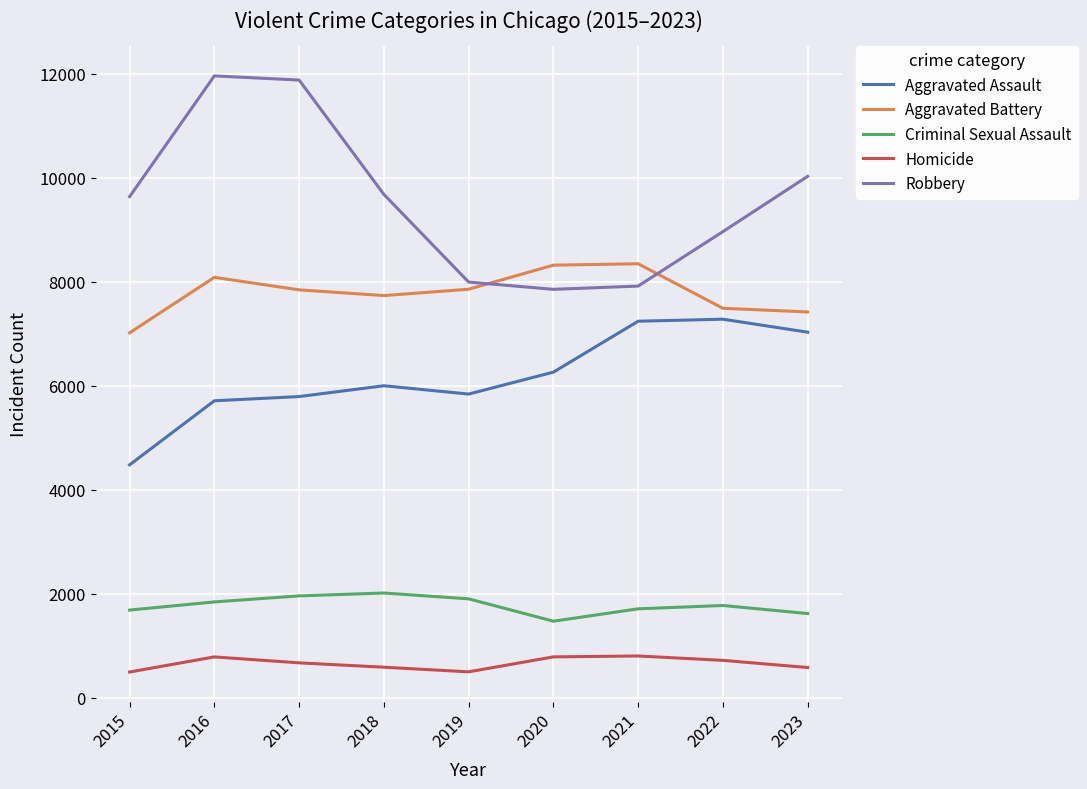

At 2015, list the series in order from smallest to largest.

Homicide, Criminal Sexual Assault, Aggravated Assault, Aggravated Battery, Robbery